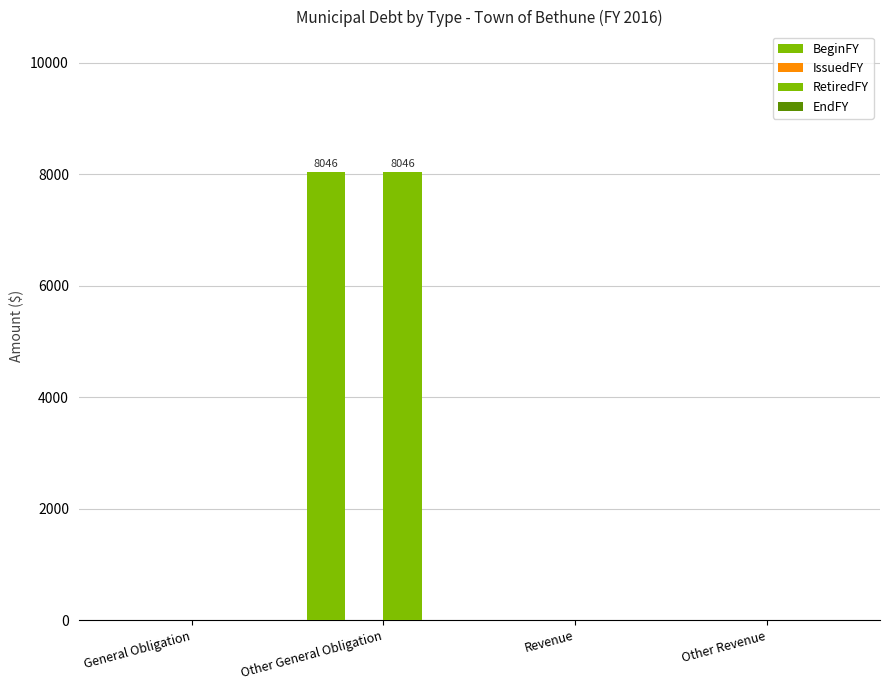

Which label corresponds to the smallest value in the chart?

General Obligation